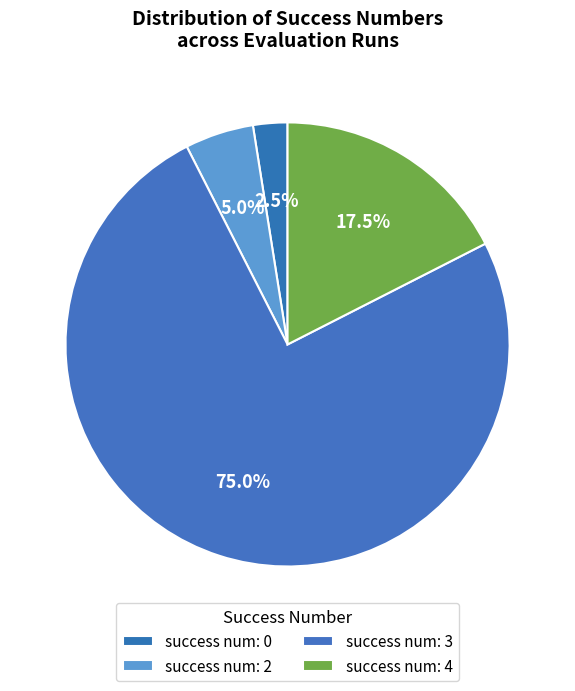

How many slices are in this pie chart?

4